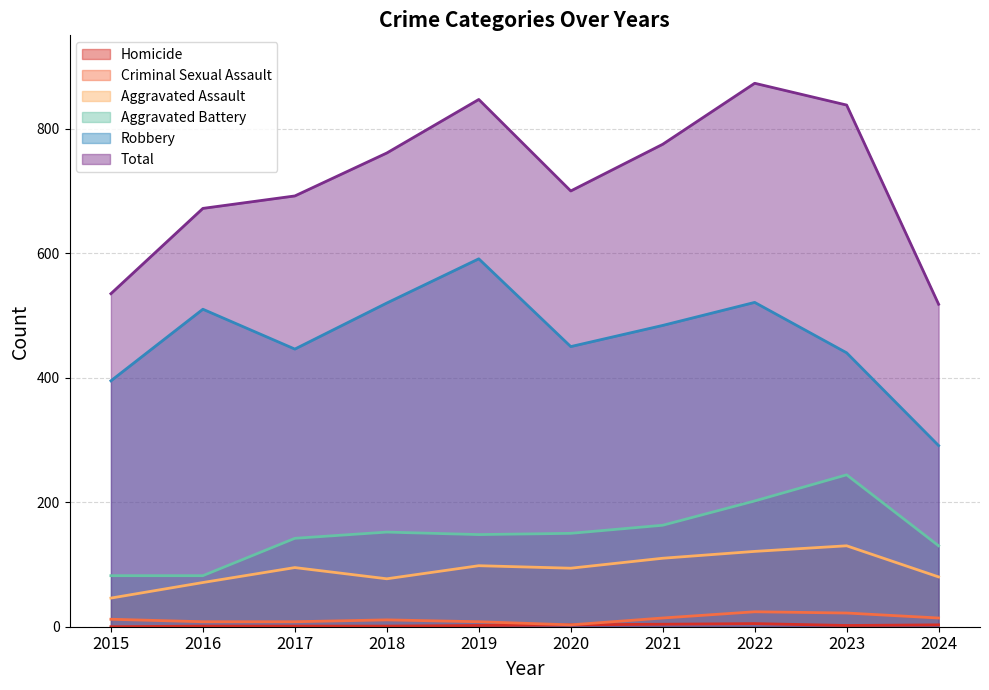

What is the sum of the Robbery values at 2015 and 2019?

986